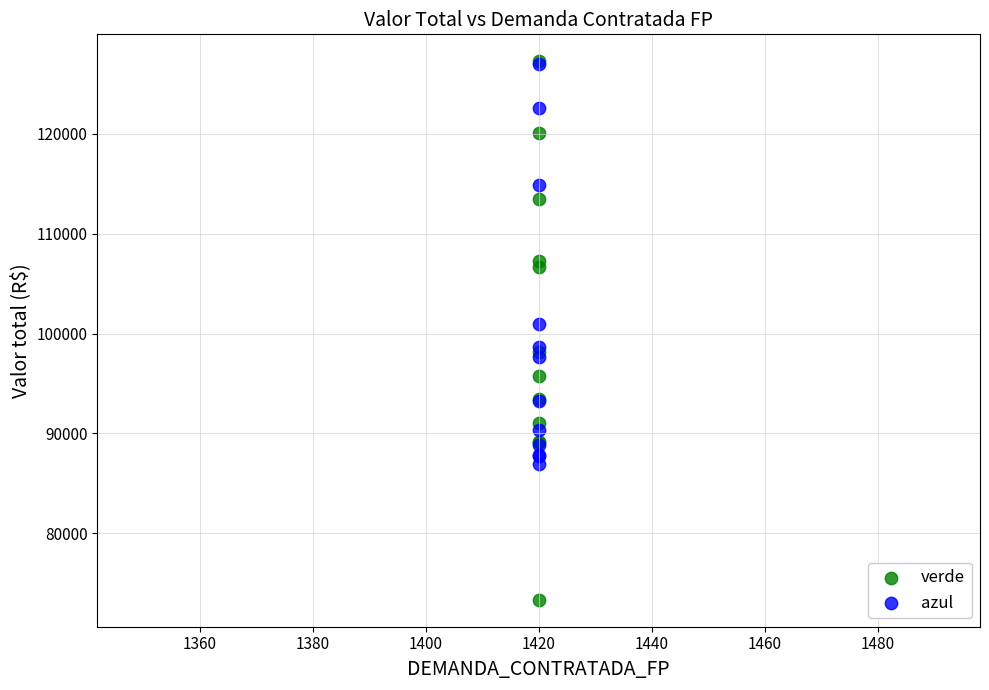

In the verde series, what Y value is closest to 100301?

98190.4